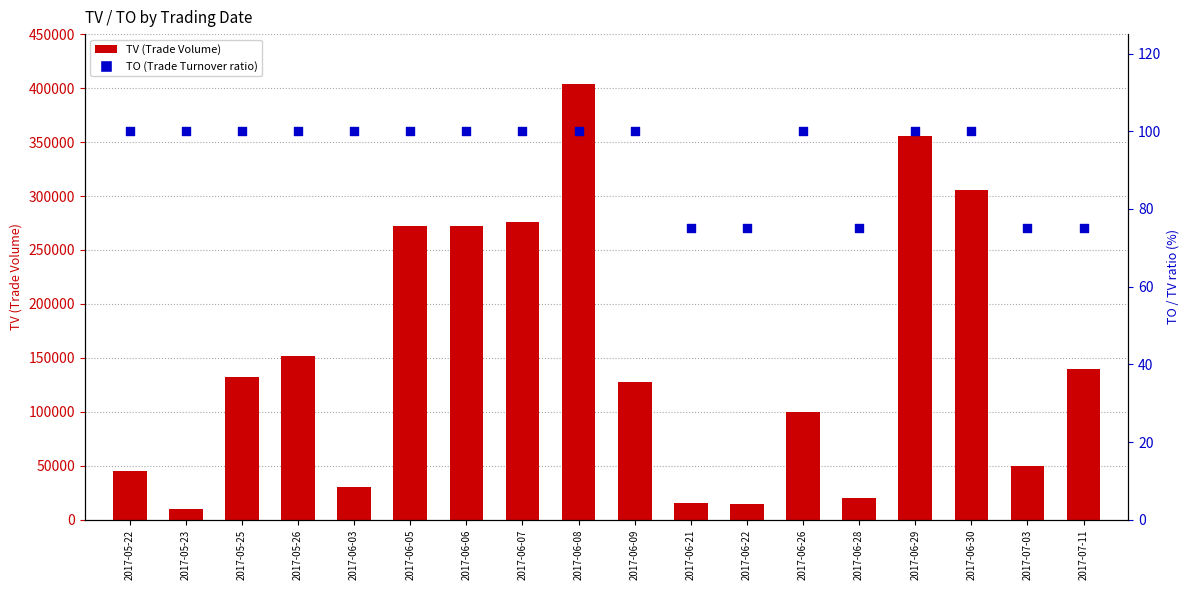

What is the total value across all series at 2017-06-09?

128100